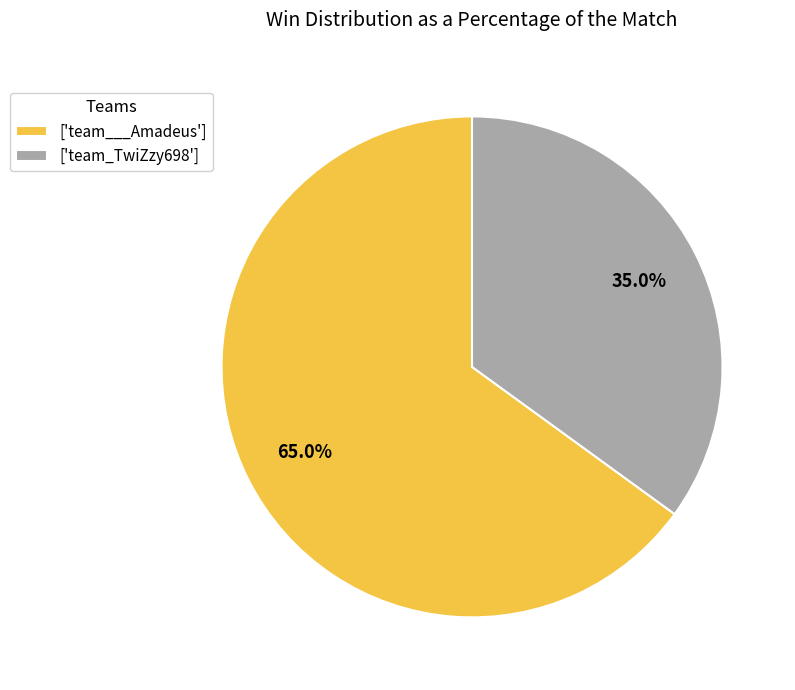

To the nearest percent, what is the difference between the largest and smallest slice percentages?

30%